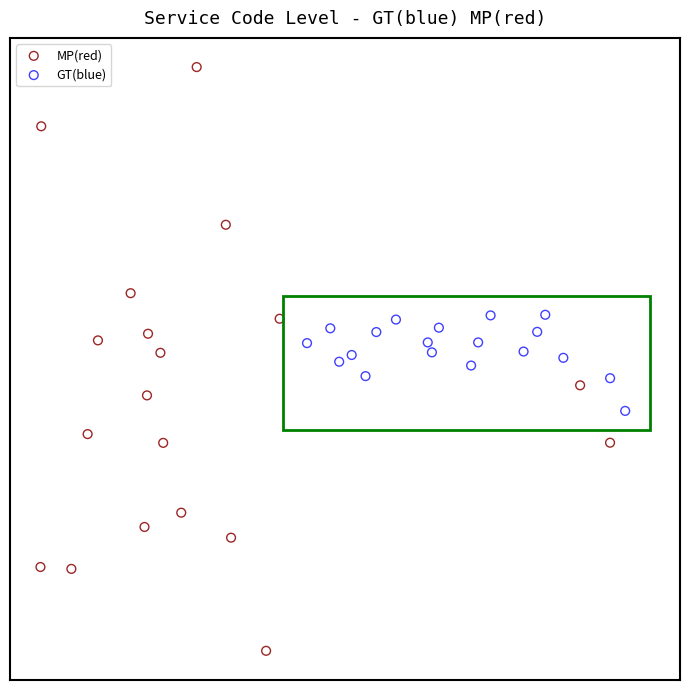

Which series has the largest Y range (max minus min)?

MP(red)